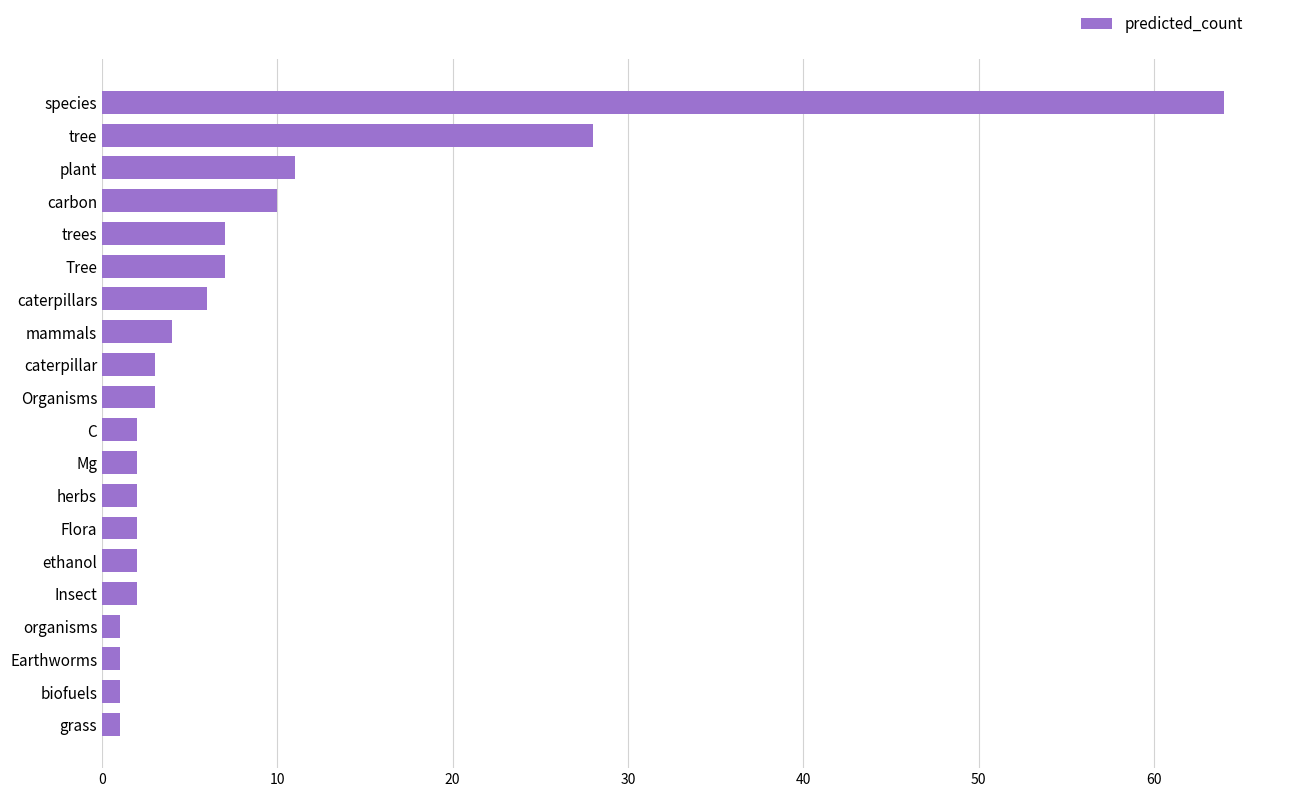

True or false: the data shows 11 at plant.

True